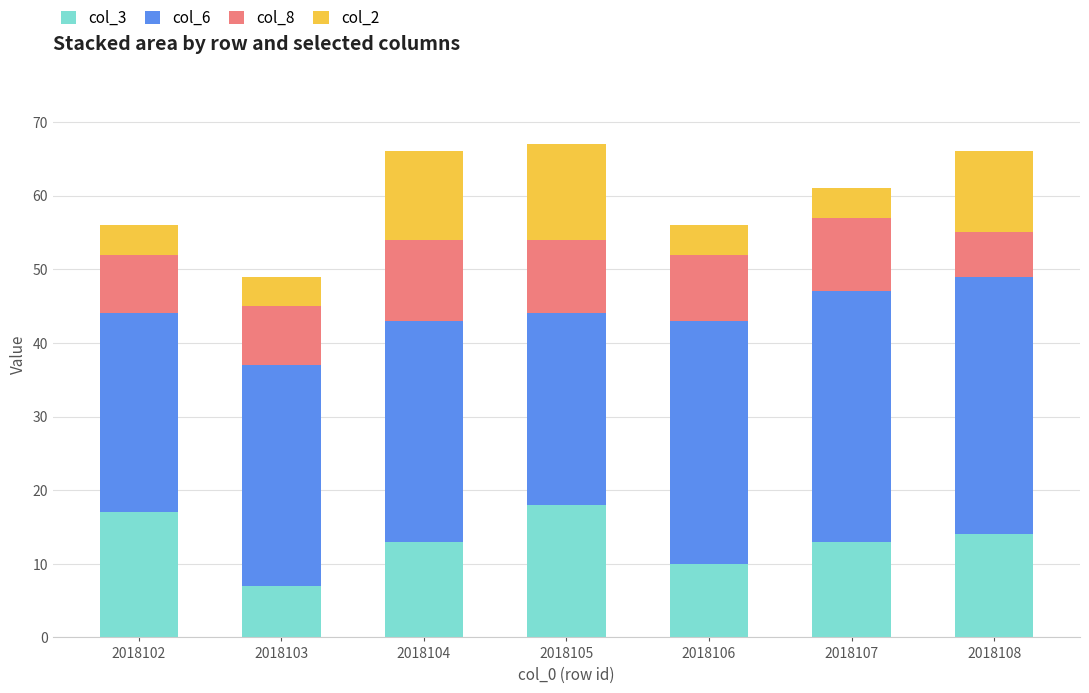

What is the total value across all series at 2018107?

61